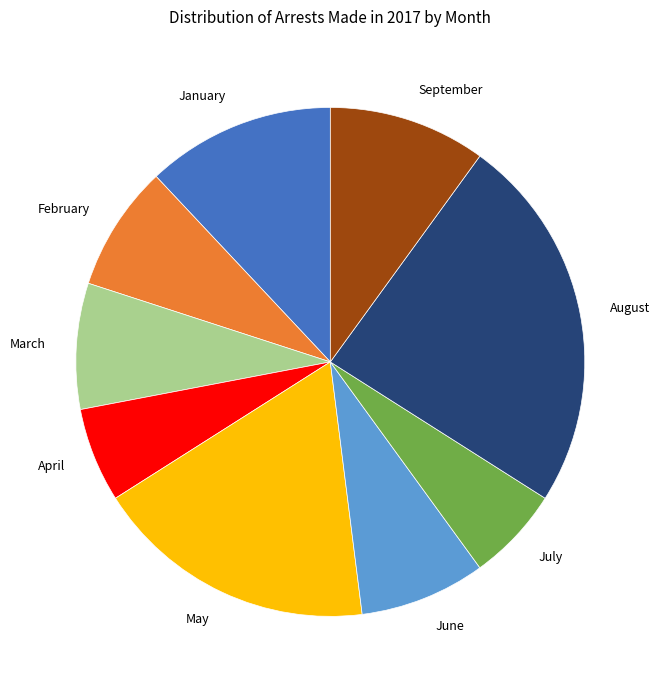

Does any single category account for the majority?

No